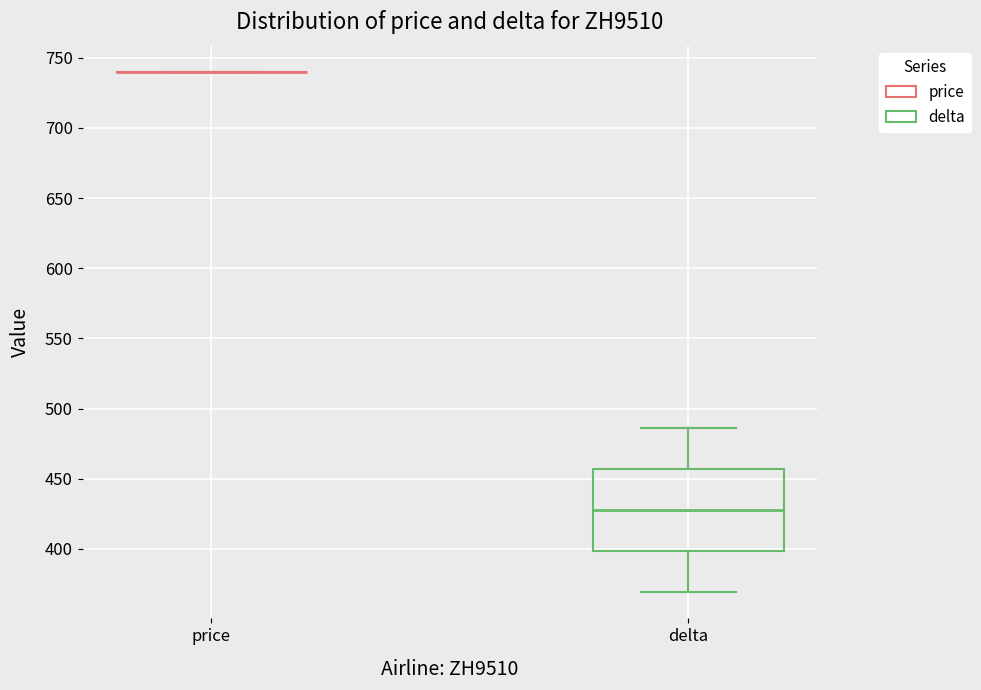

Reading left to right, transcribe this box plot: for each box, give where its median line is, the range the box spans, and where its two whiskers end, as read against the y-axis. The values are not printed on the chart, so give them approximately, as read against the axis.

price: box collapsed to a line at 740, whiskers 740 to 740
delta: median 430, box 400 to 455, whiskers 370 to 485